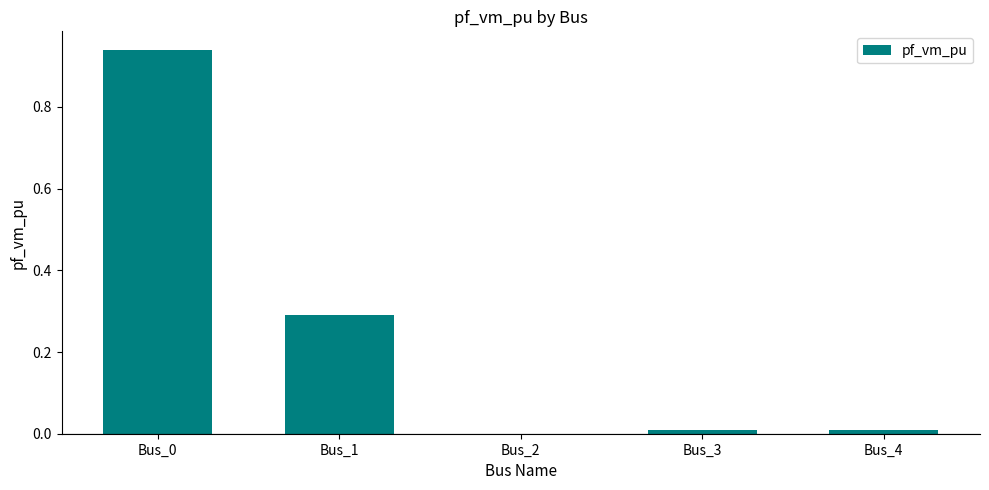

The chart shows a value of 0.1 at Bus_1. True or false?

False